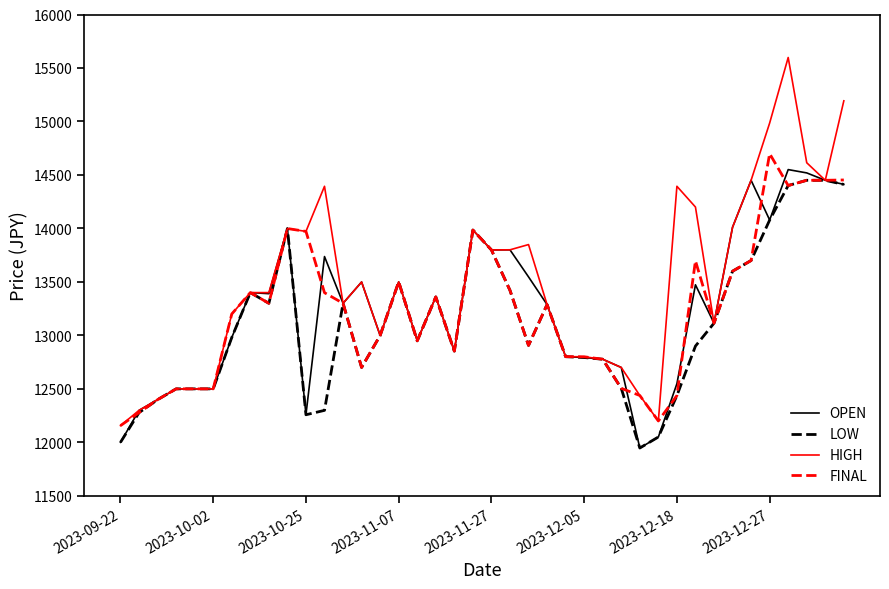

Which series has the largest range (max minus min)?

HIGH